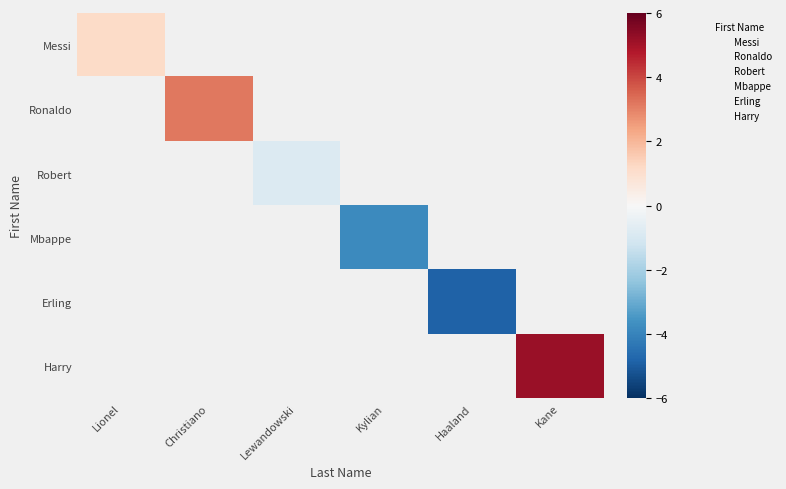

What is the greatest value displayed?

5.2